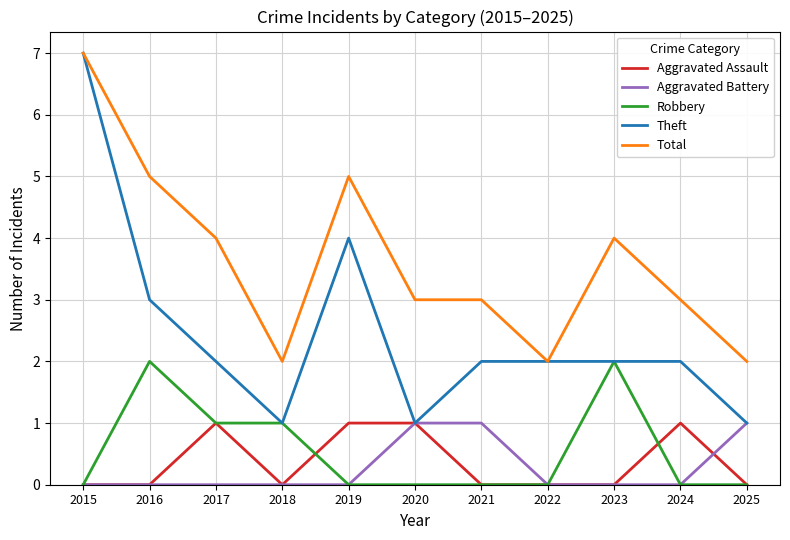

Reading left to right, transcribe all the data shown in this chart.

Aggravated Assault: 0	0	1	0	1	1	0	0	0	1	0
Aggravated Battery: 0	0	0	0	0	1	1	0	0	0	1
Robbery: 0	2	1	1	0	0	0	0	2	0	0
Theft: 7	3	2	1	4	1	2	2	2	2	1
Total: 7	5	4	2	5	3	3	2	4	3	2